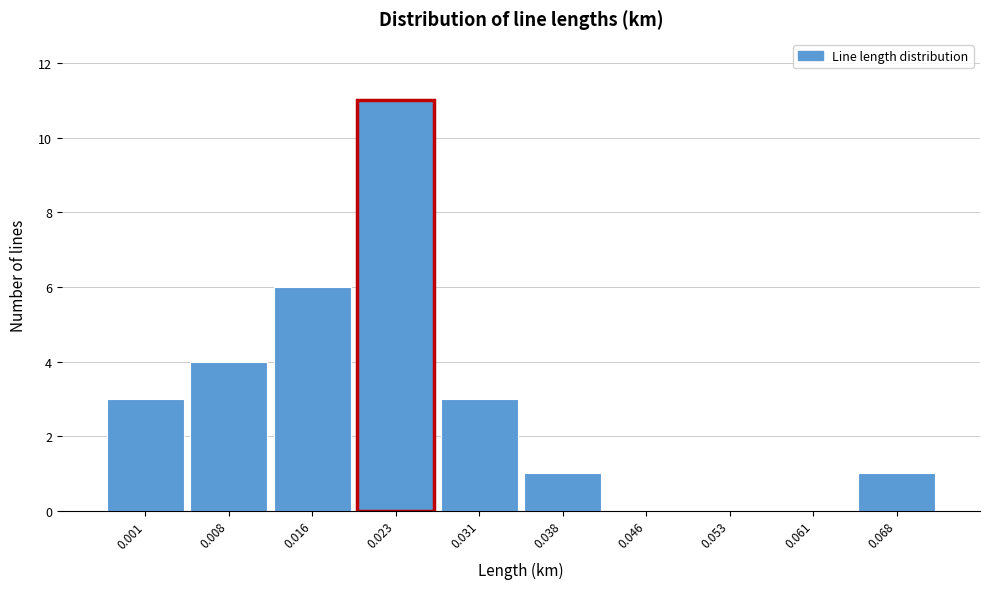

Reading left to right, list all the values displayed in this chart.

0.001=3	0.008=4	0.016=6	0.023=11	0.031=3	0.038=1	0.046=0	0.053=0	0.061=0	0.068=1